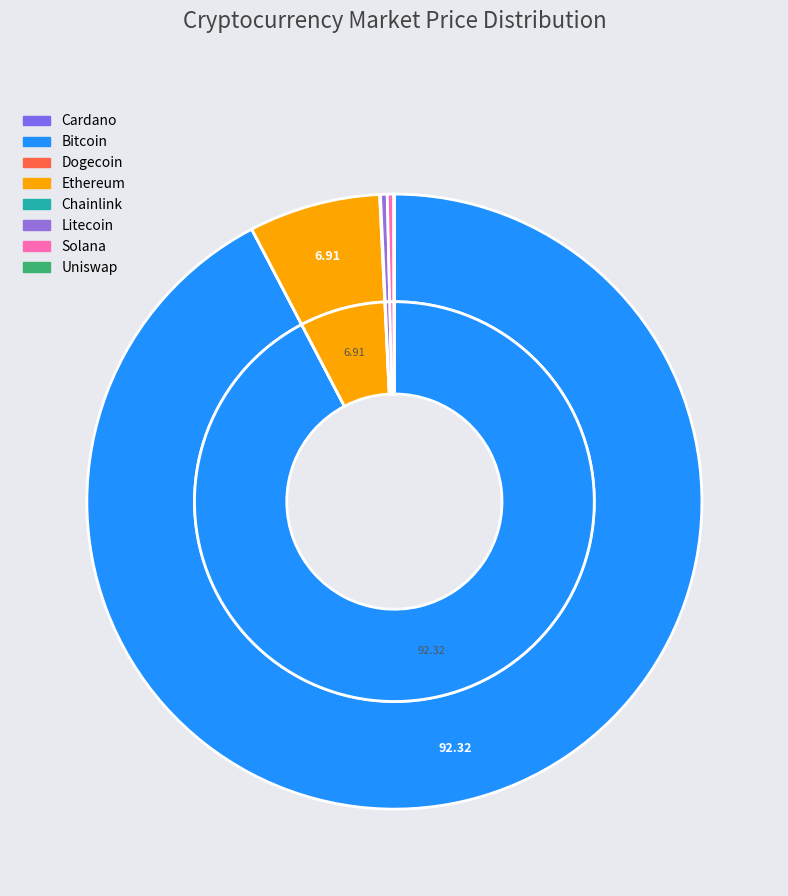

What is the majority slice?

btc